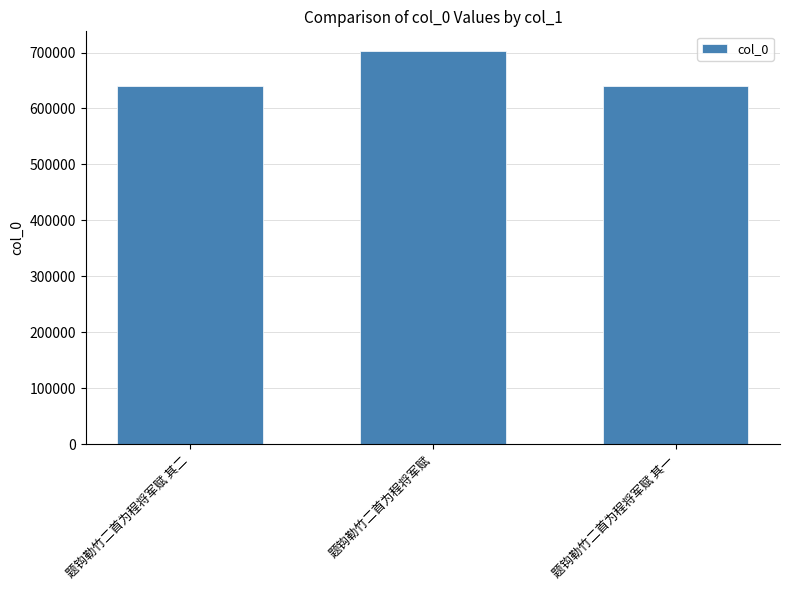

The chart shows a value of 640688 at 题钩勒竹二首为程将军赋 其一. True or false?

True